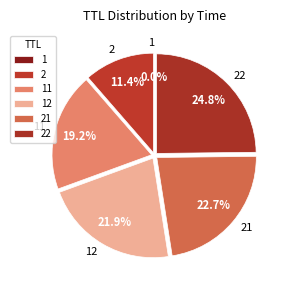

What portion of the pie excludes 22?

75.2%